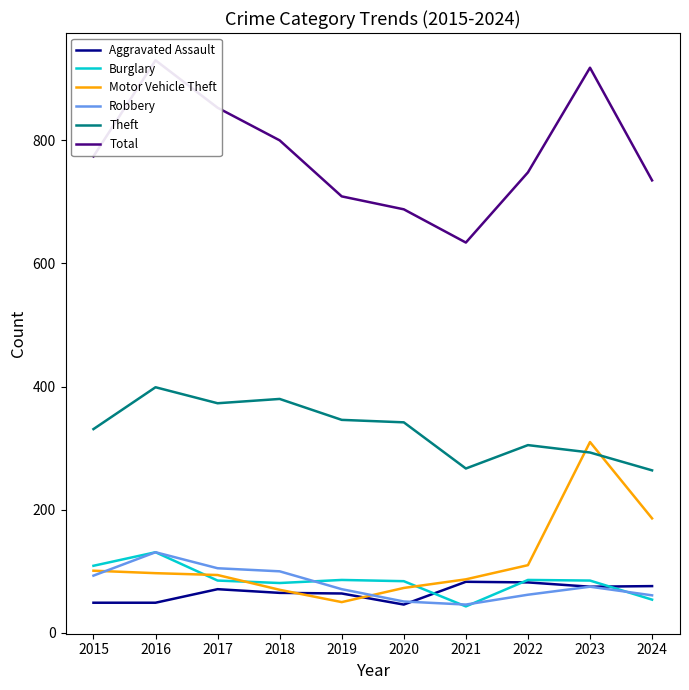

What is the value of the Motor Vehicle Theft point at the 4th from the left?

70